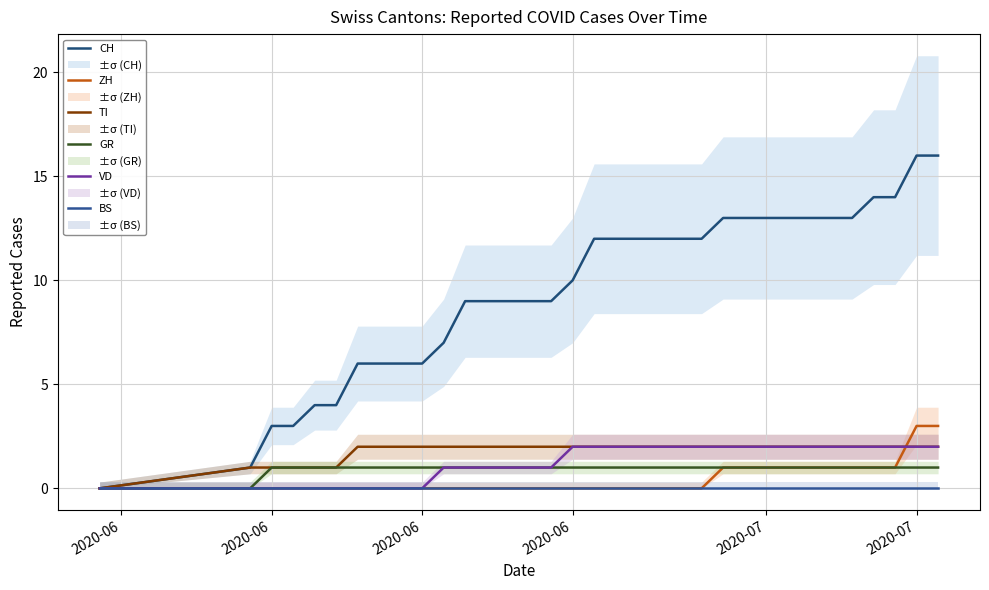

How many lines are shown in the chart?

6